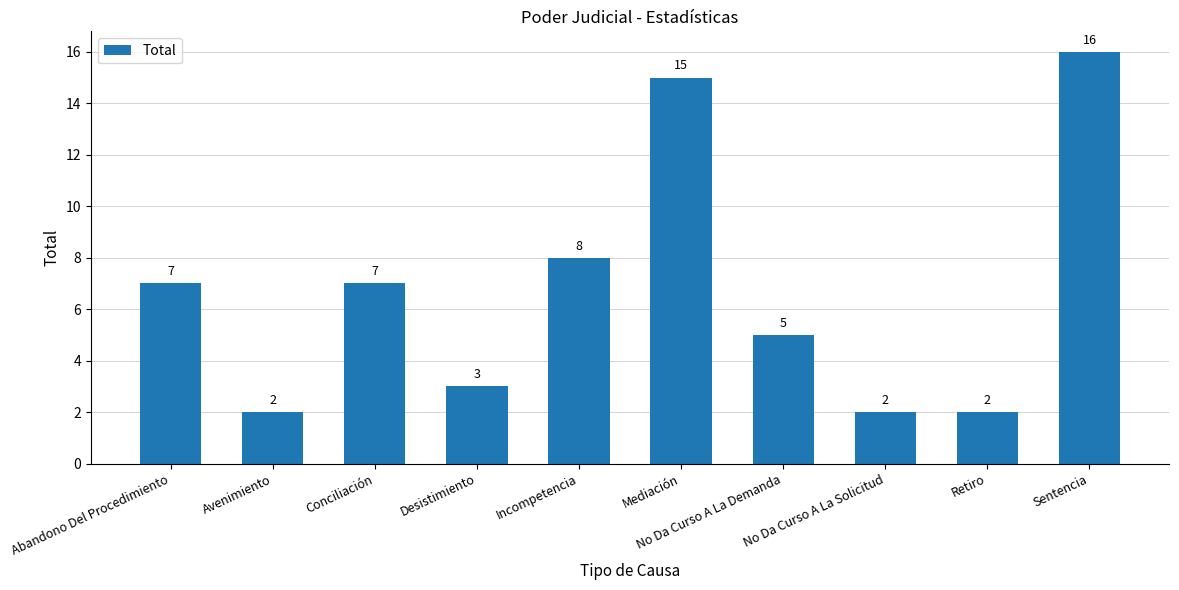

What is the difference between the maximum and minimum values?

14